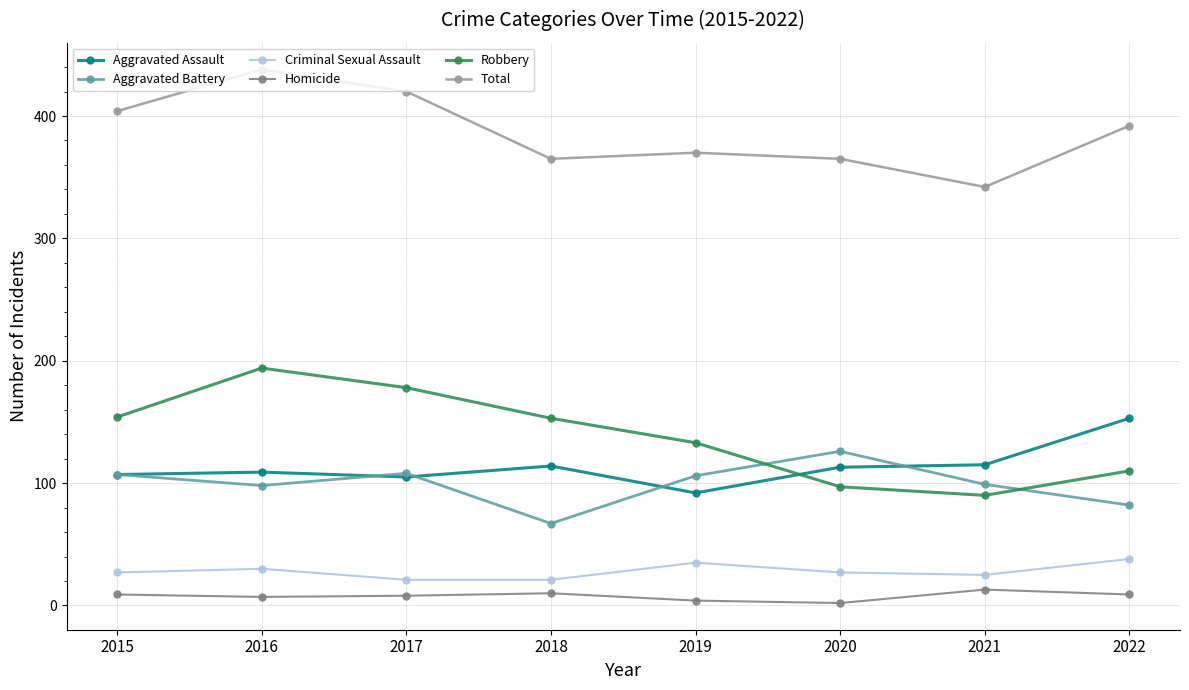

Rank the series by their maximum value, from highest to lowest.

Total, Robbery, Aggravated Assault, Aggravated Battery, Criminal Sexual Assault, Homicide